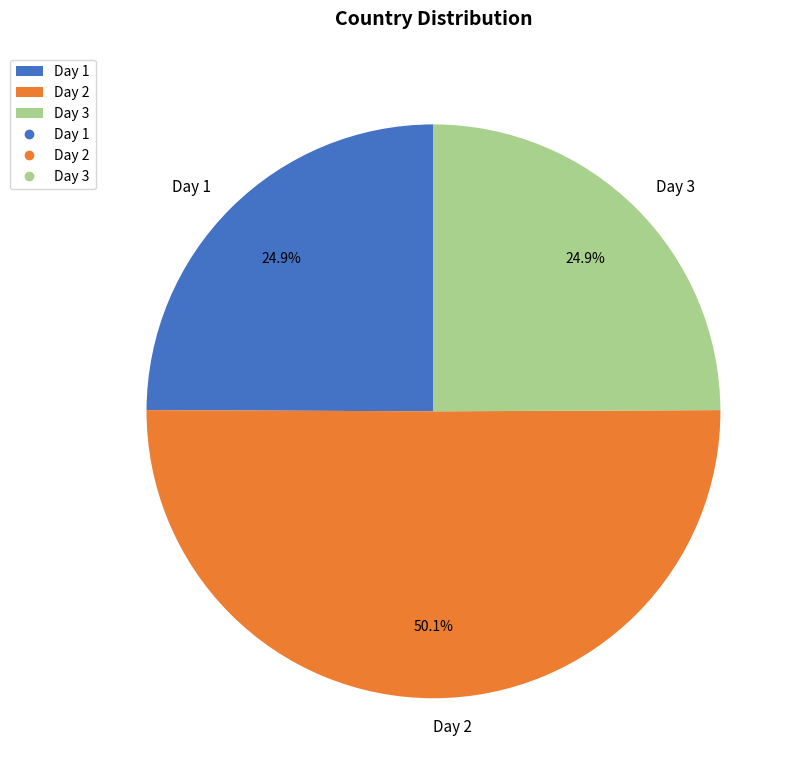

True or false: Day 3 accounts for 19% of the total.

False